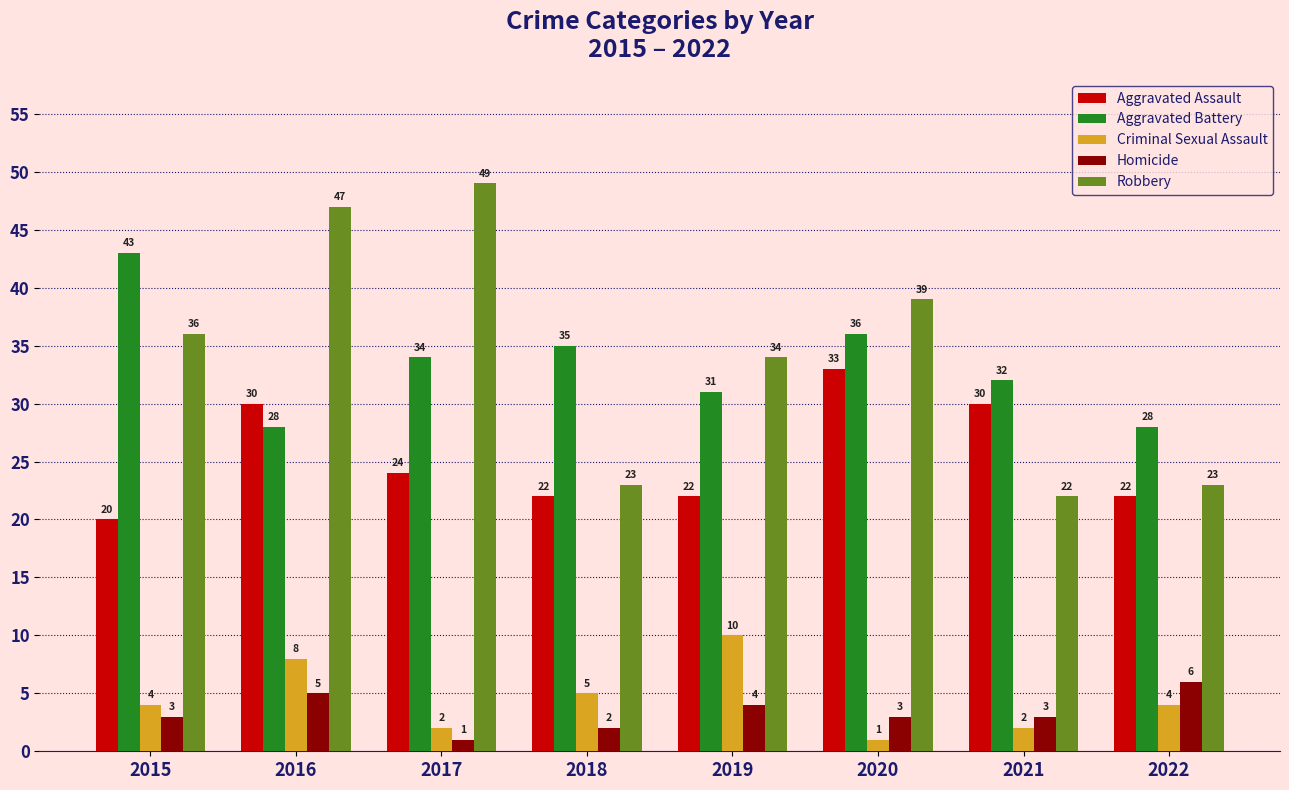

Reading right to left, list all the values displayed in this chart.

Aggravated Assault: 2022=22	2021=30	2020=33	2019=22	2018=22	2017=24	2016=30	2015=20
Aggravated Battery: 2022=28	2021=32	2020=36	2019=31	2018=35	2017=34	2016=28	2015=43
Criminal Sexual Assault: 2022=4	2021=2	2020=1	2019=10	2018=5	2017=2	2016=8	2015=4
Homicide: 2022=6	2021=3	2020=3	2019=4	2018=2	2017=1	2016=5	2015=3
Robbery: 2022=23	2021=22	2020=39	2019=34	2018=23	2017=49	2016=47	2015=36